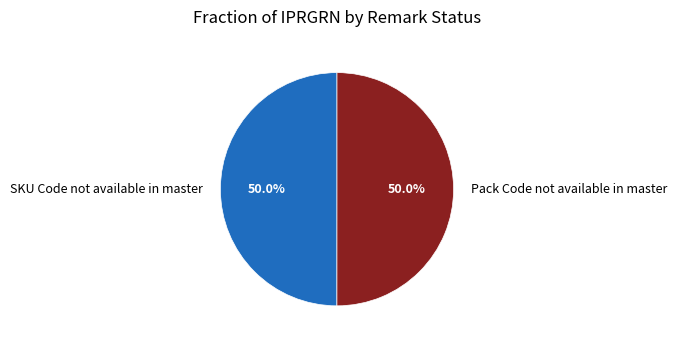

Approximately how many times larger is the value at SKU Code not available in master compared to Pack Code not available in master?

1.0